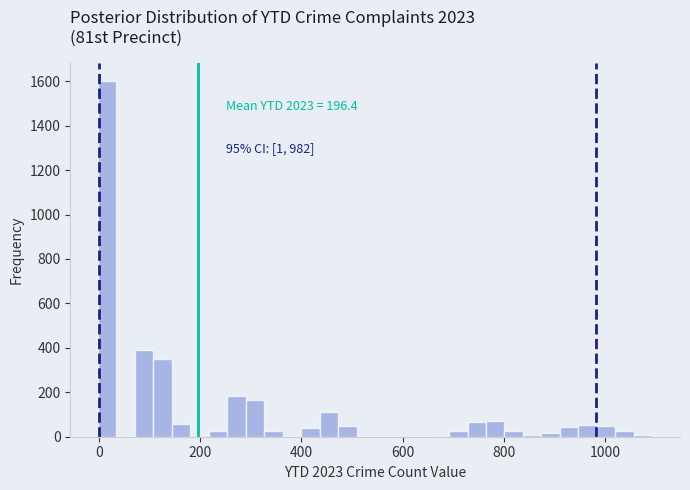

Read against the x-axis, roughly where is the centre of the tallest bar?

20